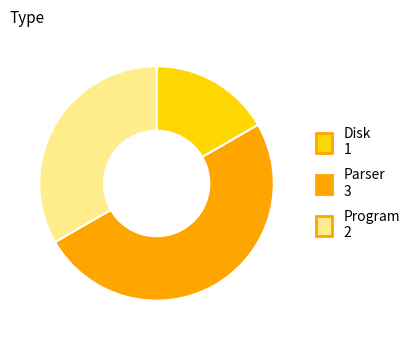

Do Disk and Parser together represent more than half of the pie?

Yes